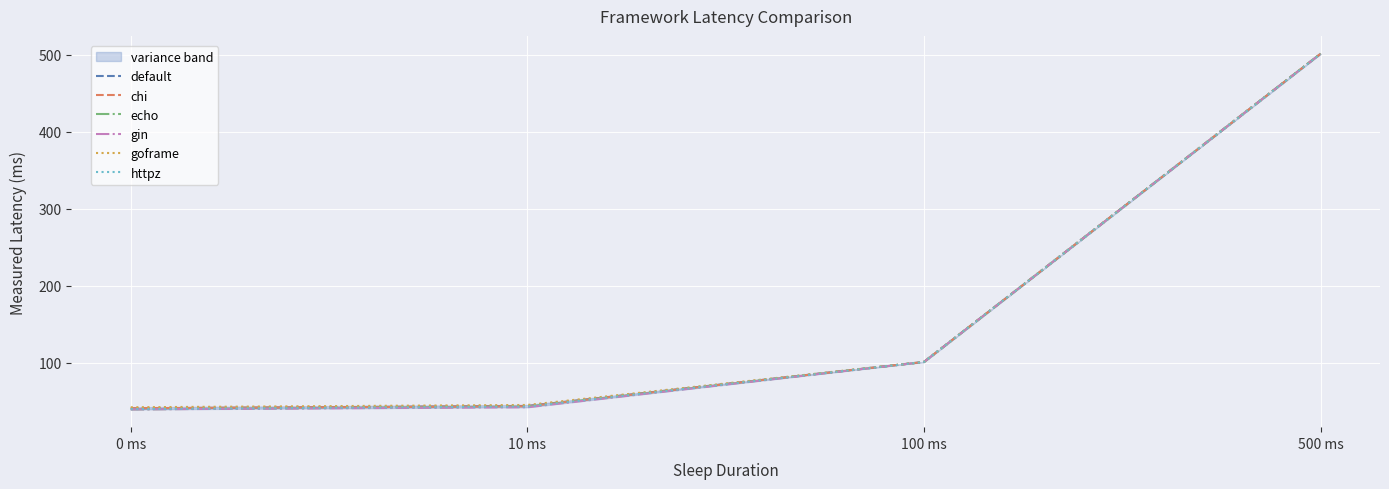

Is it true that default equals 100.8 at 100 ms?

True